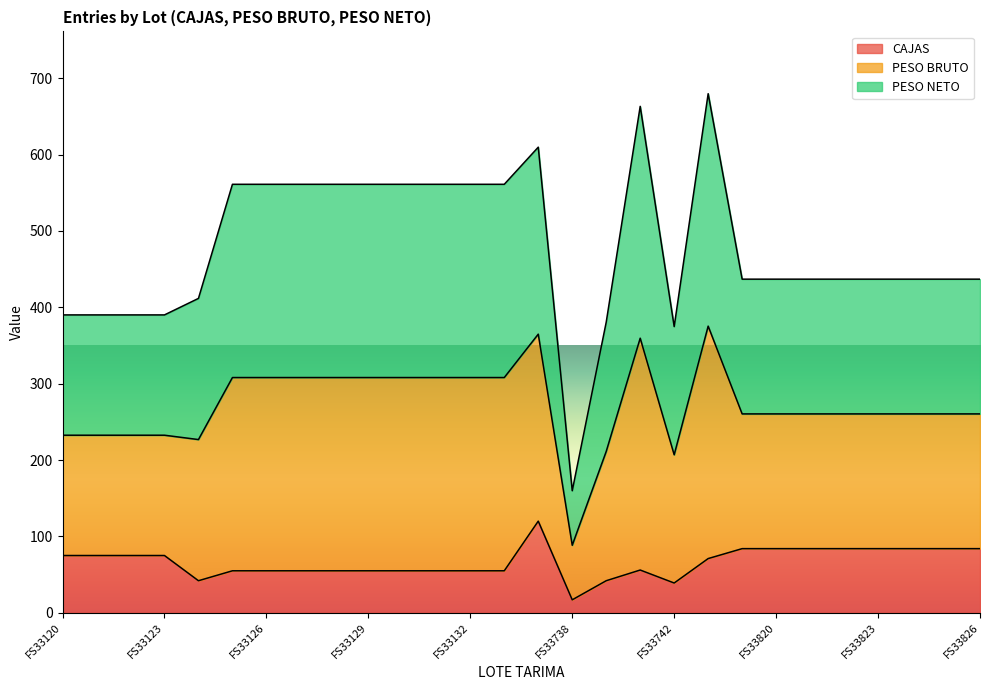

At which category is the sum across all series the highest?

FS33741